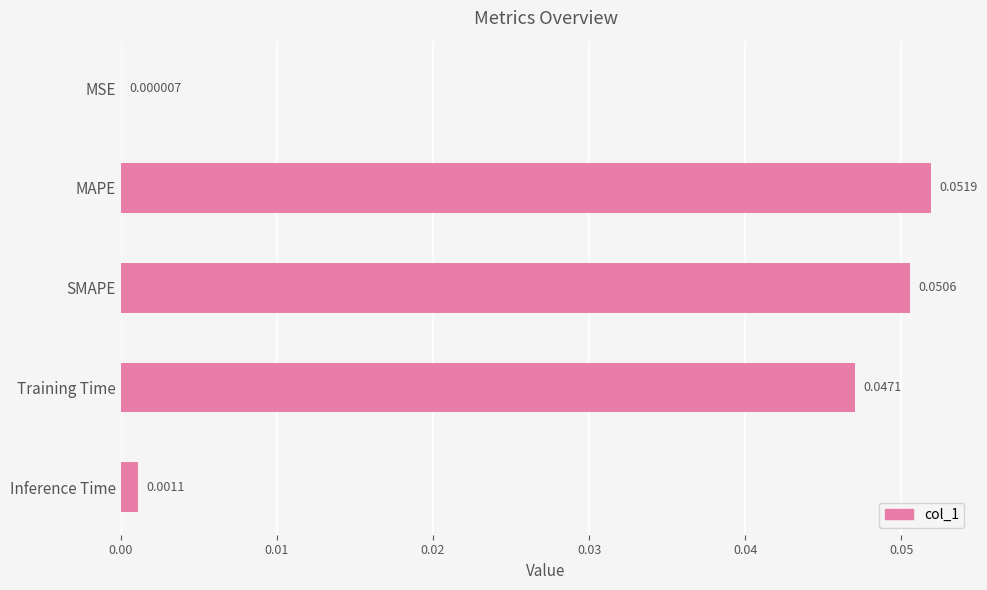

Where is the data nearest to the value 0?

MSE